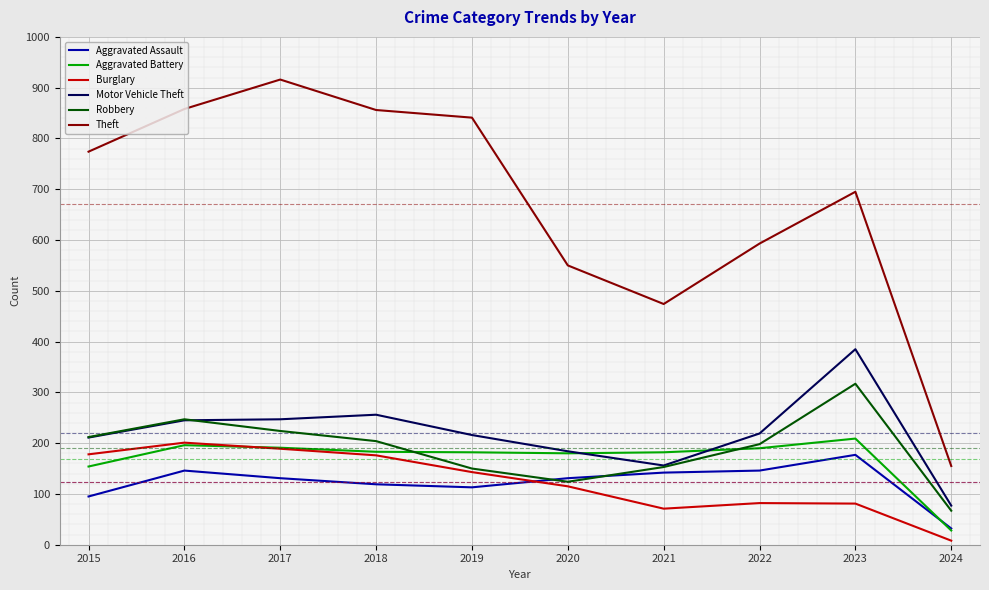

What is the difference between the highest and lowest values at 2017?

785